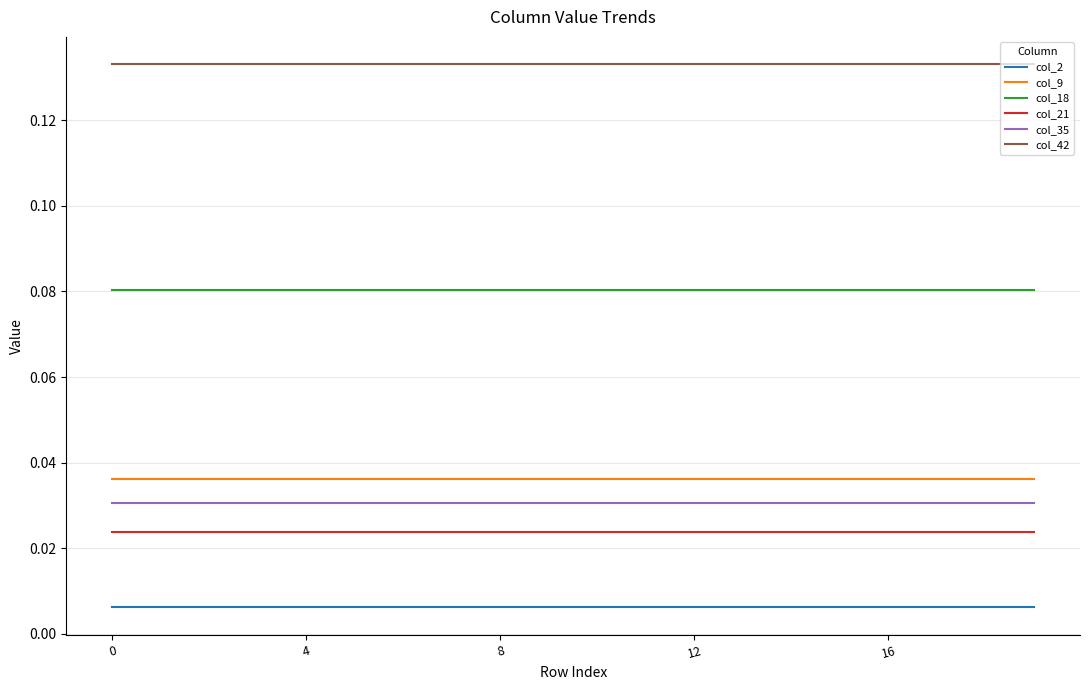

What are all the series names shown in the legend?

col_2, col_9, col_18, col_21, col_35, col_42